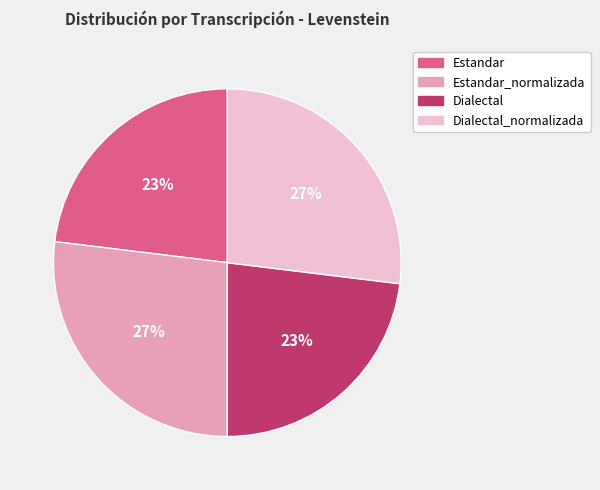

Is there a majority slice in this chart?

No